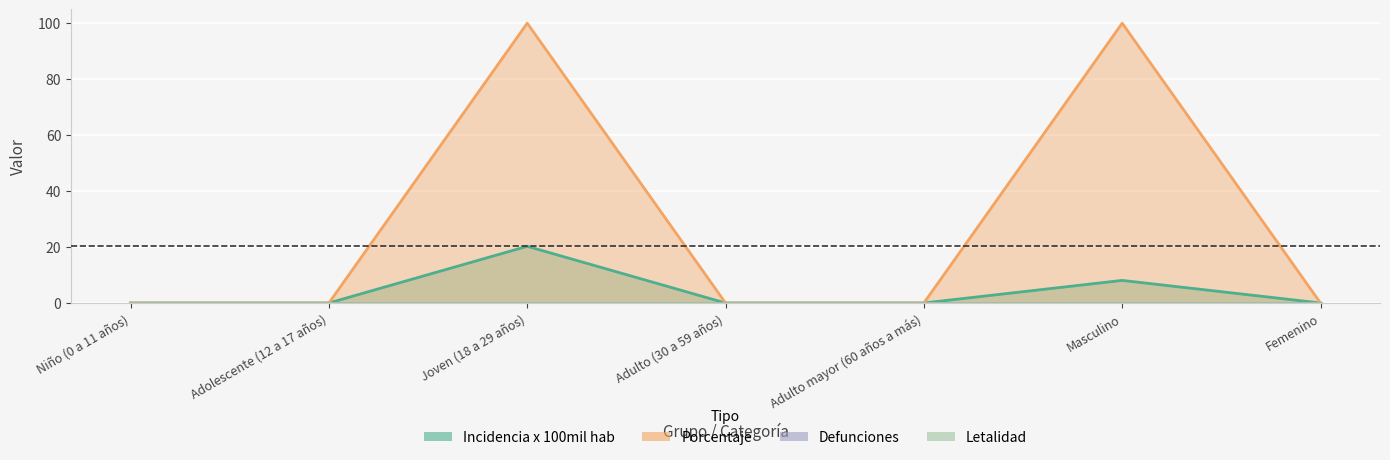

True or false: porcentaje and incidencia_100mil_hab cross at least once.

False